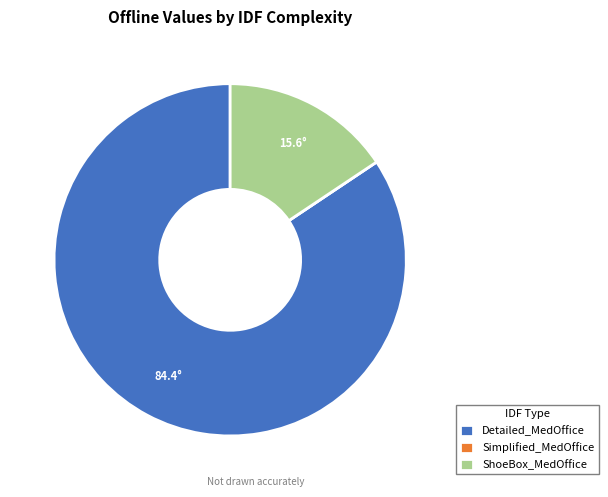

Is it true that ShoeBox_MedOffice is 6% of the pie?

False